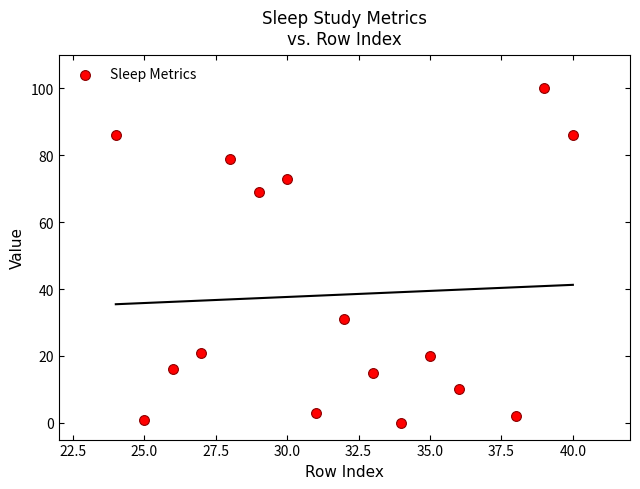

What is the range of X values (max minus min)?

16